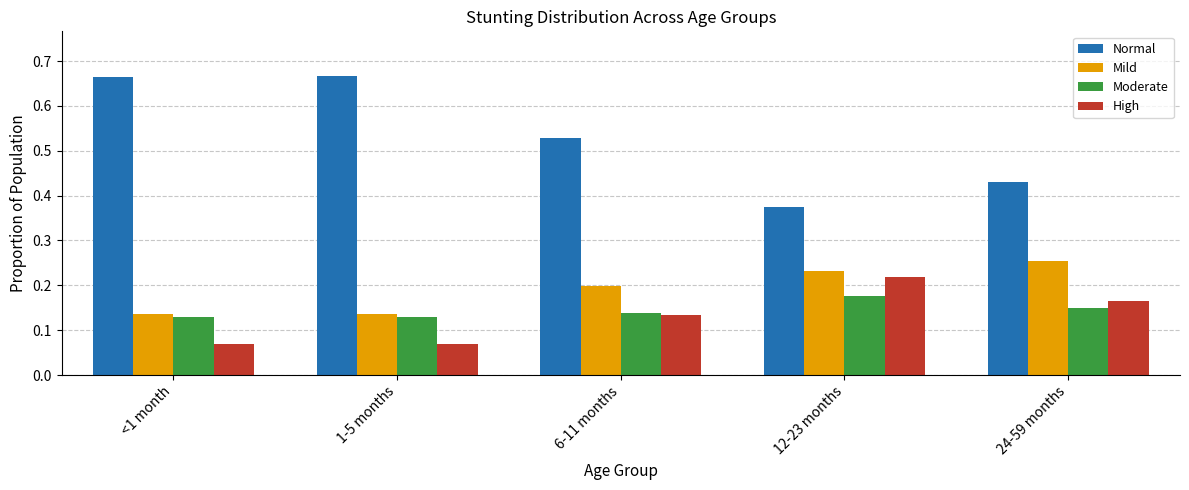

Is the value of Moderate at 1-5 months greater than the value of Normal at 24-59 months?

No